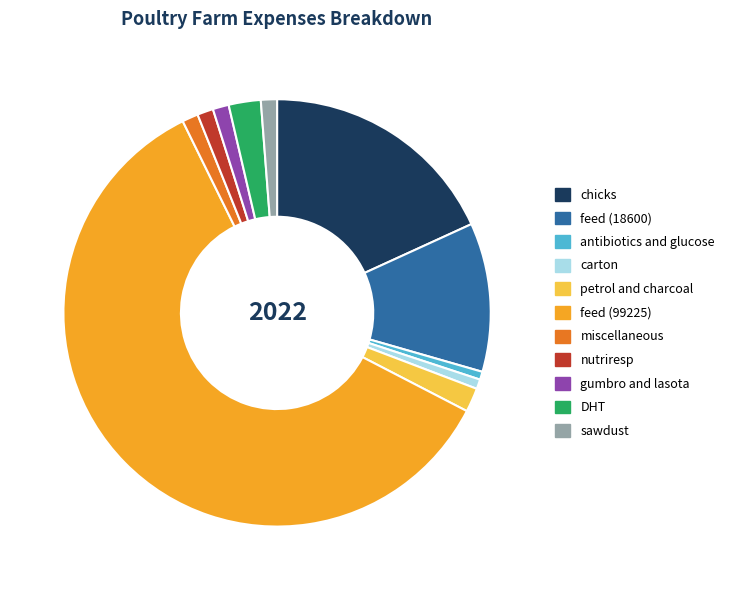

Combined, do petrol and charcoal and feed (18600) account for over 50%?

No